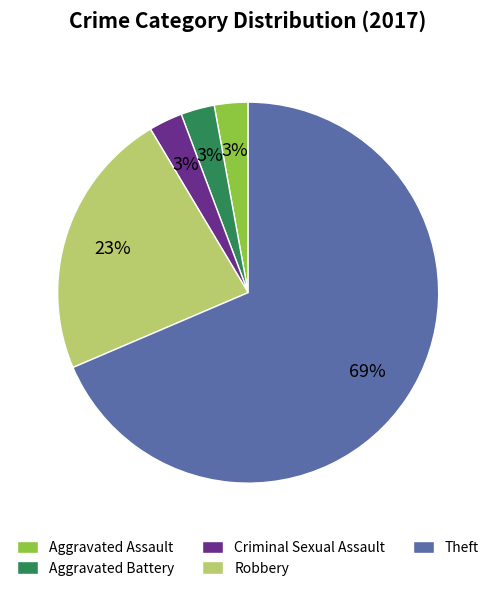

What percentage is the Aggravated Assault slice, to the nearest percent?

3%